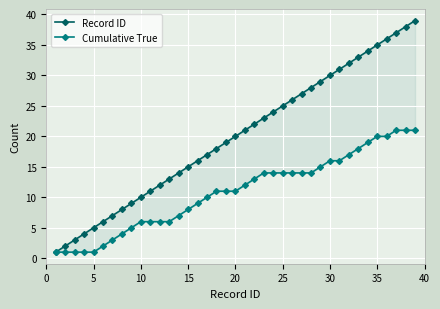

What is the difference between the maximum and minimum values in the Record ID series?

38